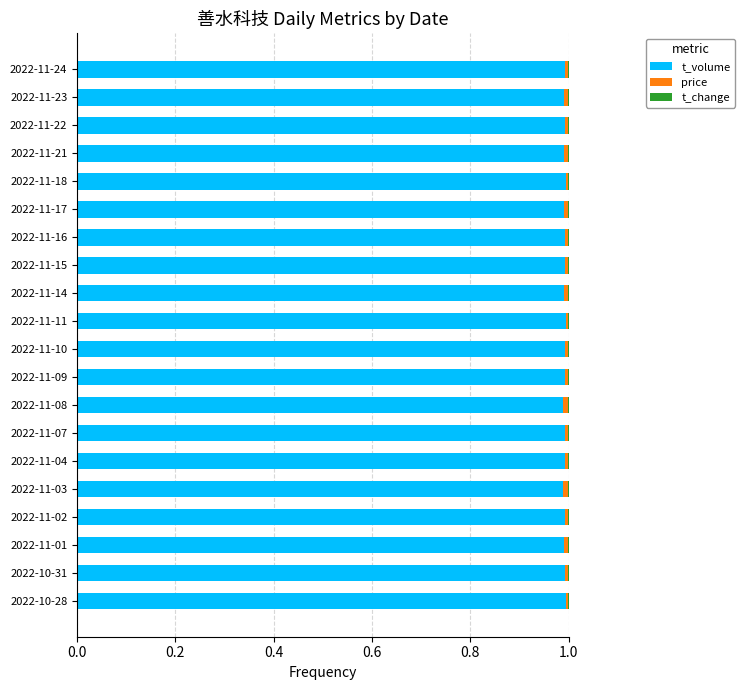

Reading left to right, what are all the values shown in this chart?

t_volume: 1.0	1.0	1.0	1.0	1.0	1.0	1.0	1.0	1.0	1.0	1.0	1.0	1.0	1.0	1.0	1.0	1.0	1.0	1.0	1.0
price: 0.0	0.0	0.0	0.0	0.0	0.0	0.0	0.0	0.0	0.0	0.0	0.0	0.0	0.0	0.0	0.0	0.0	0.0	0.0	0.0
t_change: 0.0	0.0	0.0	0.0	0.0	0.0	0.0	0.0	0.0	0.0	0.0	0.0	0.0	0.0	0.0	0.0	0.0	0.0	0.0	0.0